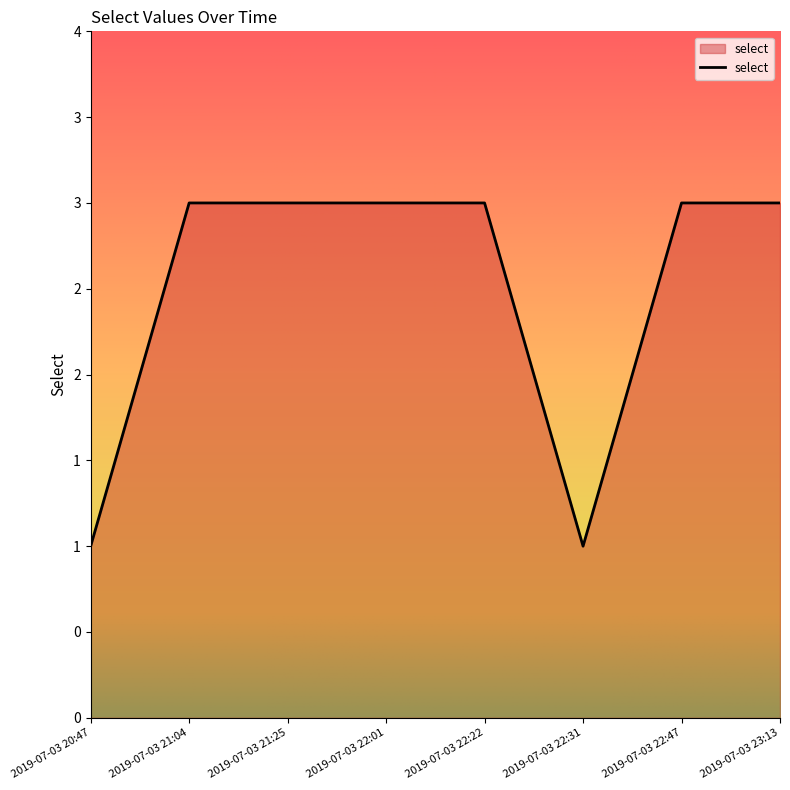

Approximately how many times larger is the value at 2019-07-03 20:47 compared to 2019-07-03 22:22?

0.3